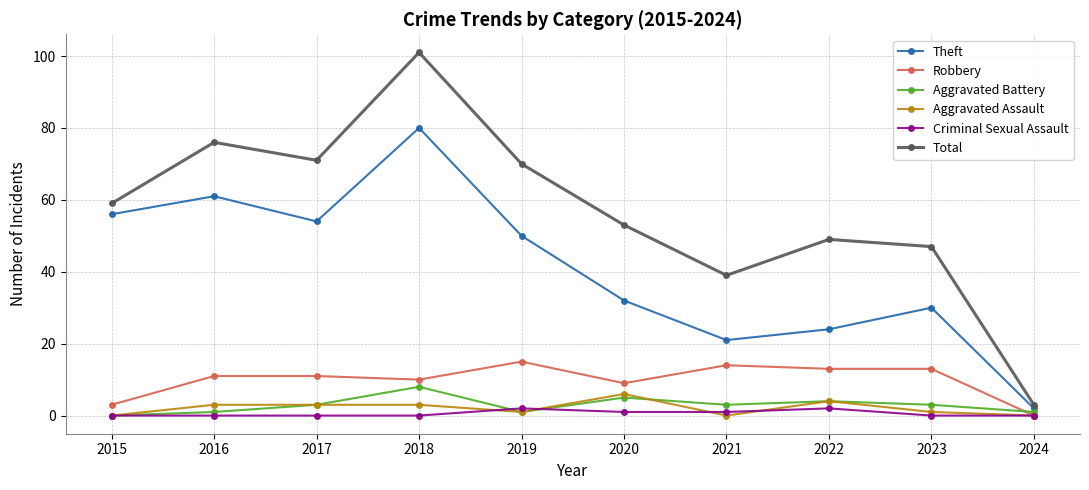

Is it true that Robbery equals 3 at 2015?

True